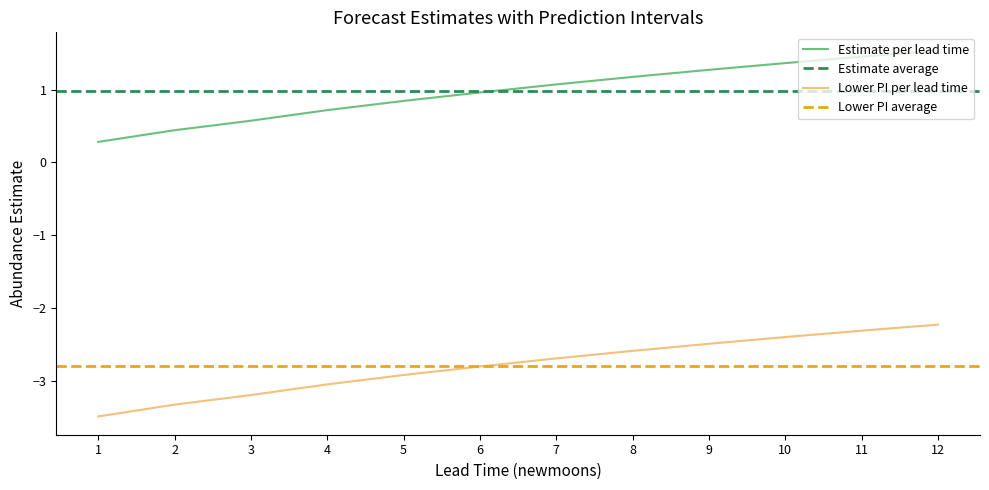

Reading left to right, extract all data points from this chart.

estimate: 0.3	0.4	0.6	0.7	0.8	1.0	1.1	1.2	1.3	1.4	1.5	1.5
lower_pi: -3.5	-3.3	-3.2	-3.1	-2.9	-2.8	-2.7	-2.6	-2.5	-2.4	-2.3	-2.2